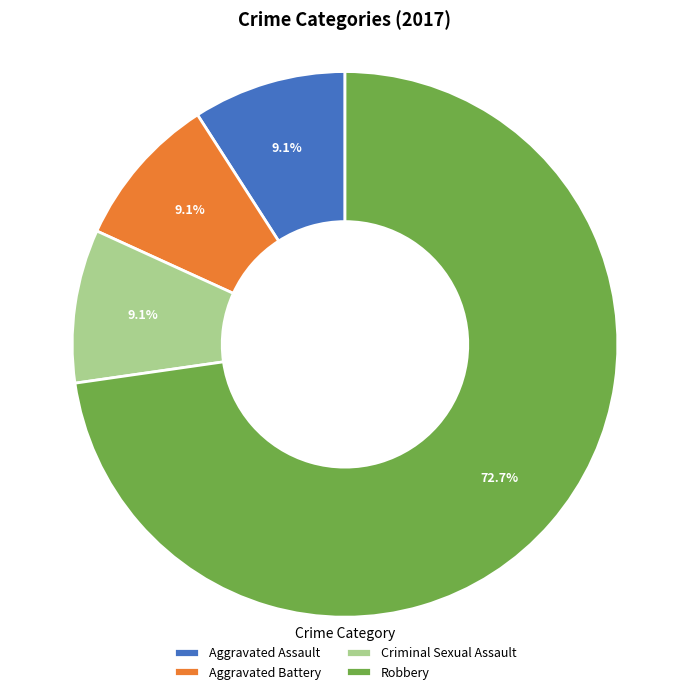

Approximately how many times larger is the value at Aggravated Assault compared to Criminal Sexual Assault?

1.0